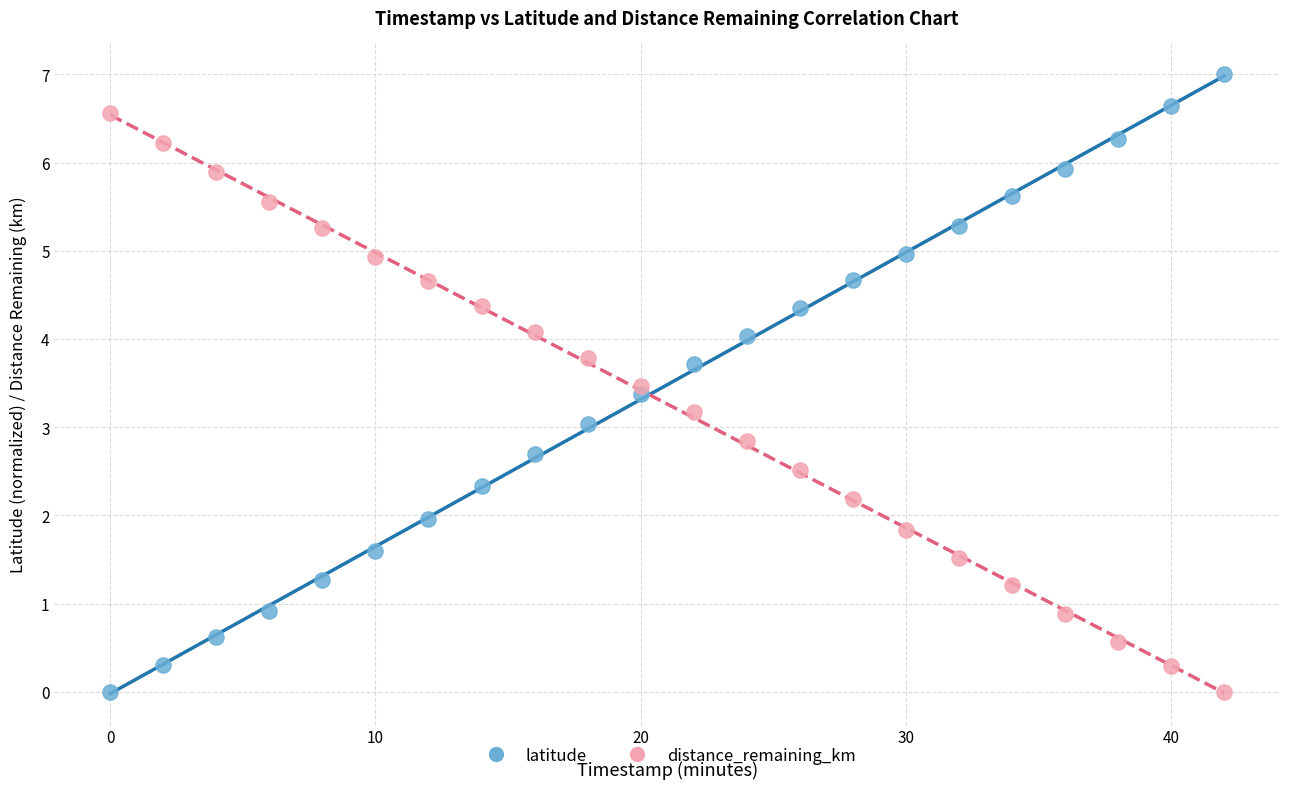

Across all data points, what is the range of X values (max minus min)?

42.0